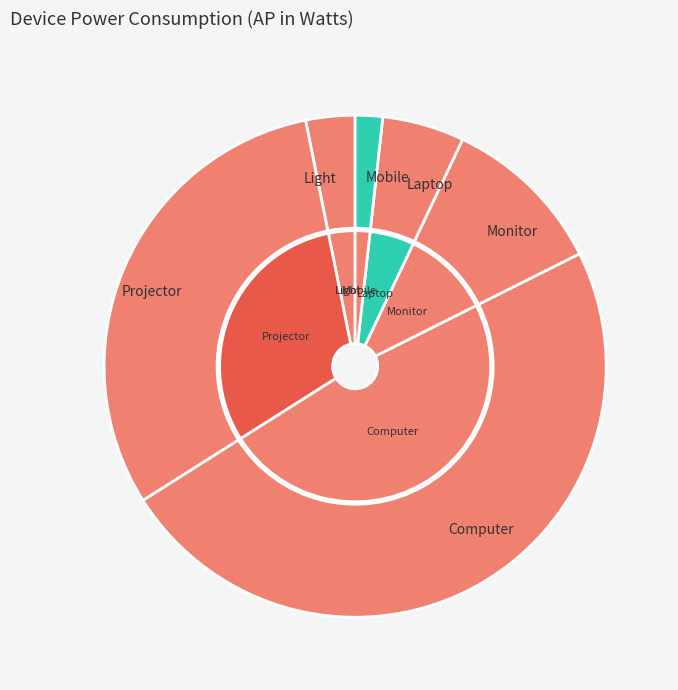

To the nearest percent, what is the difference between the largest and smallest slice percentages?

47%